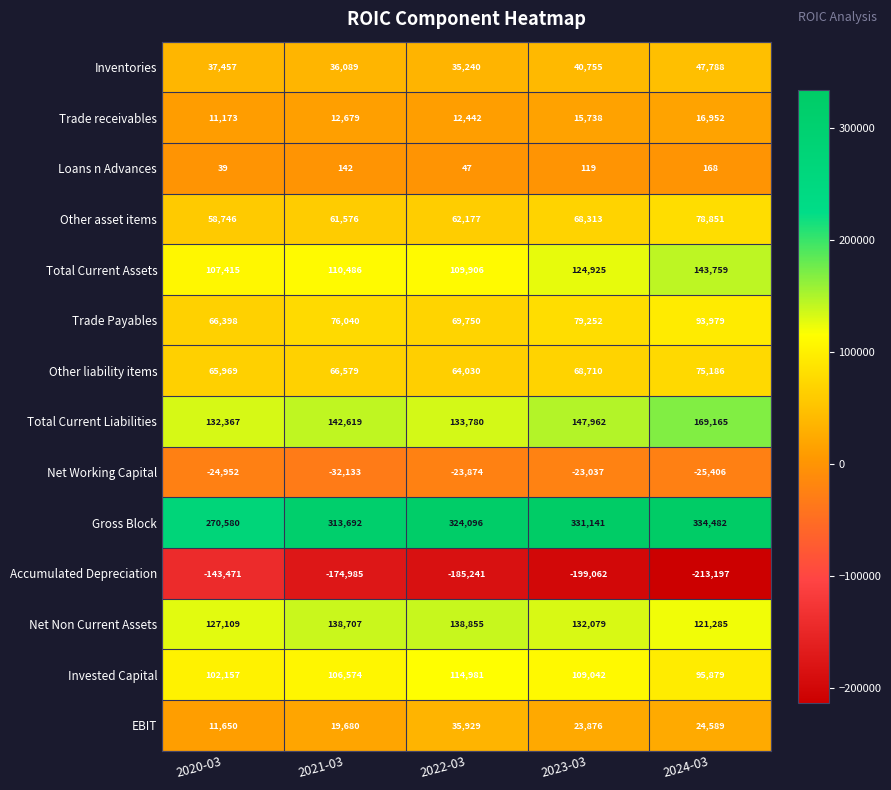

At which category is the sum across all series the highest?

2024-03